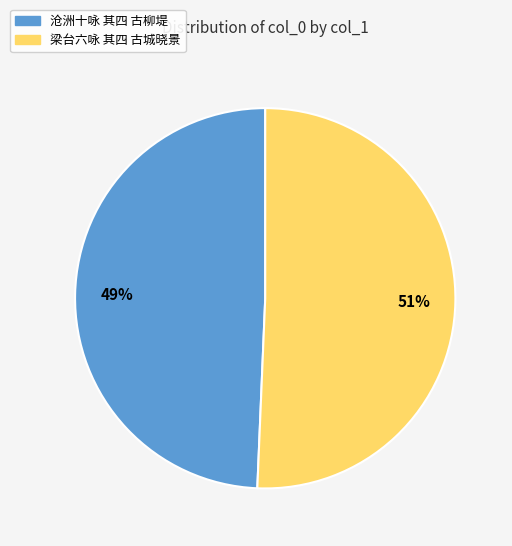

Is there any slice that represents more than half of the pie?

Yes